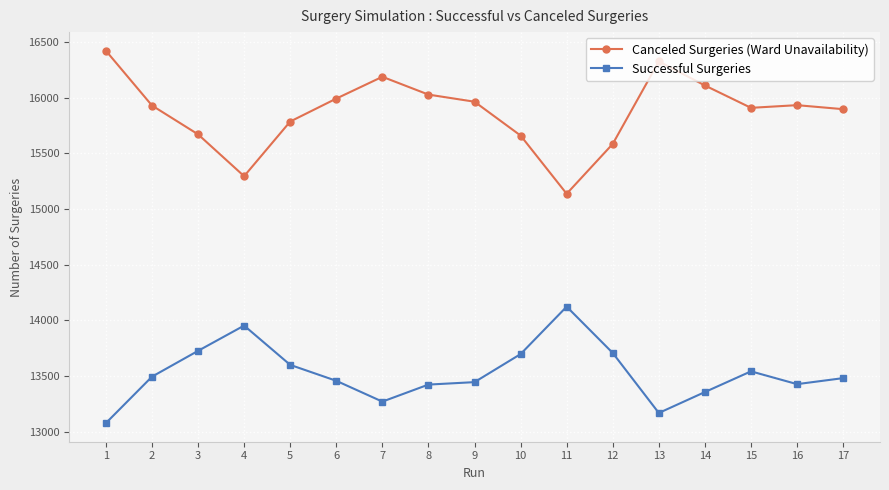

How many lines are shown in the chart?

2